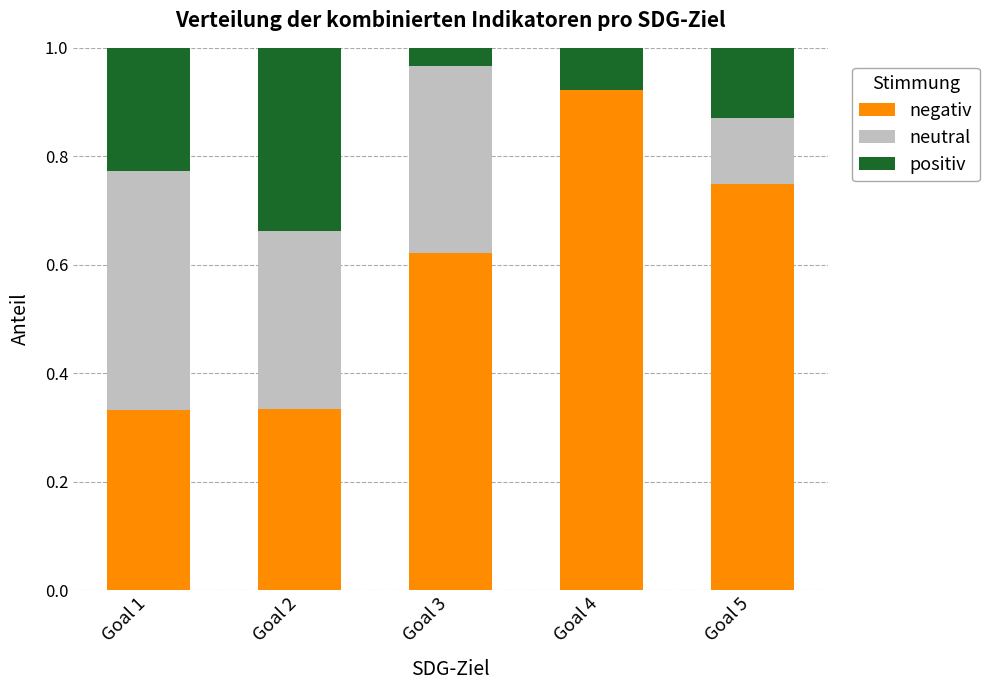

True or false: negativ has a value of 0.6 at Goal 4.

False